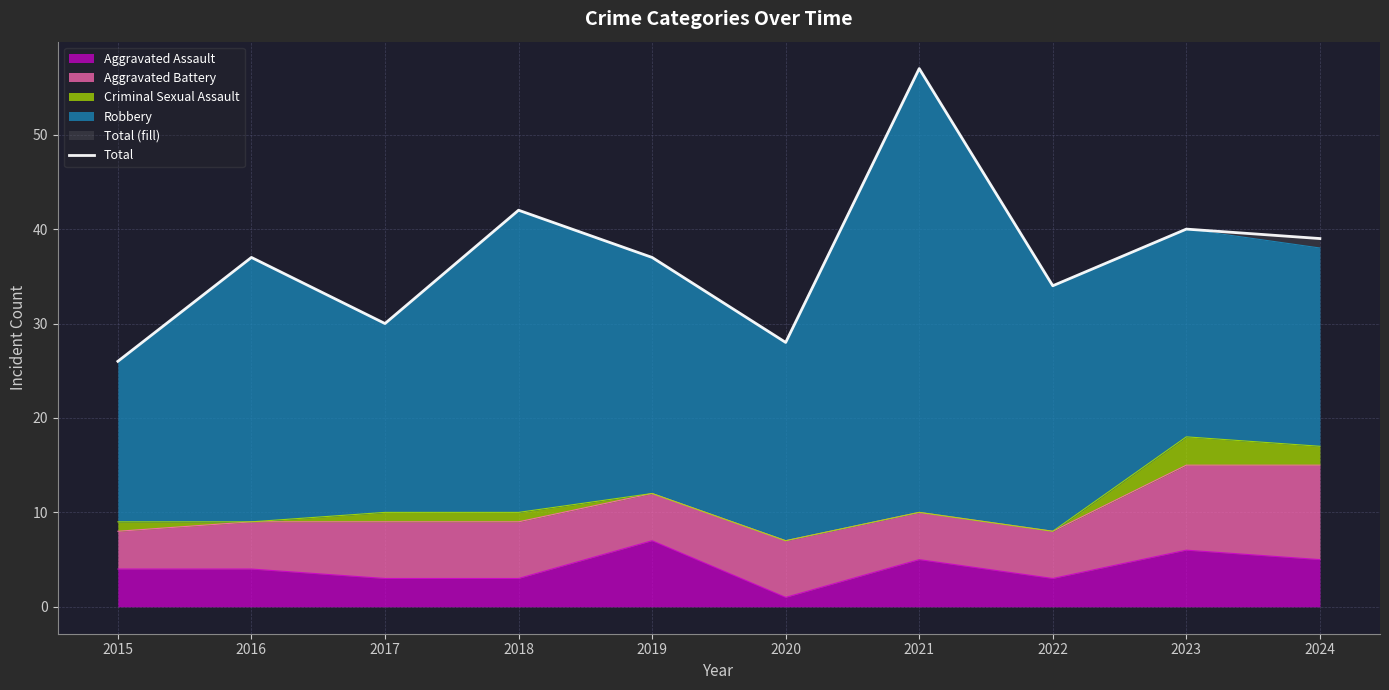

List the labels in order of value, smallest first.

2015, 2020, 2017, 2022, 2016, 2019, 2024, 2023, 2018, 2021